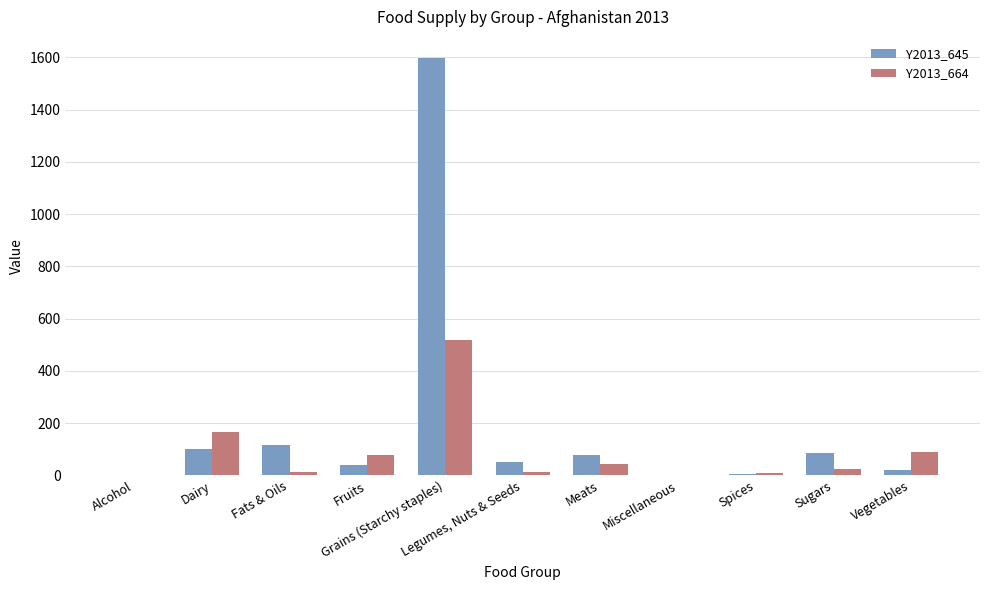

Which series has the widest spread of values?

Y2013_645